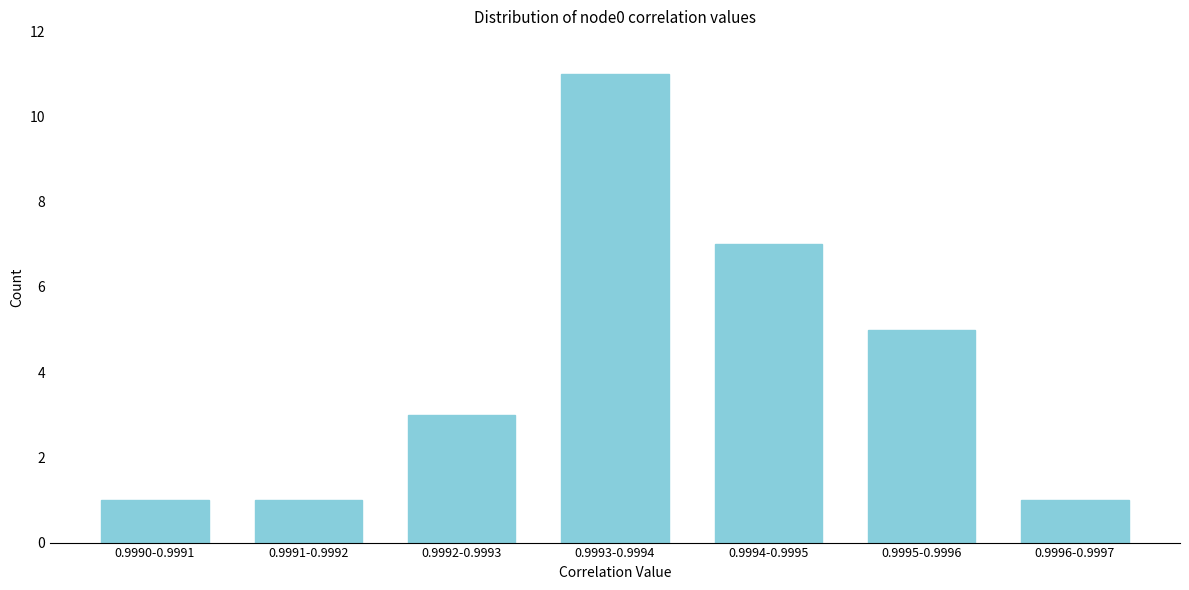

Reading left to right, extract all data points from this chart.

1	1	3	11	7	5	1